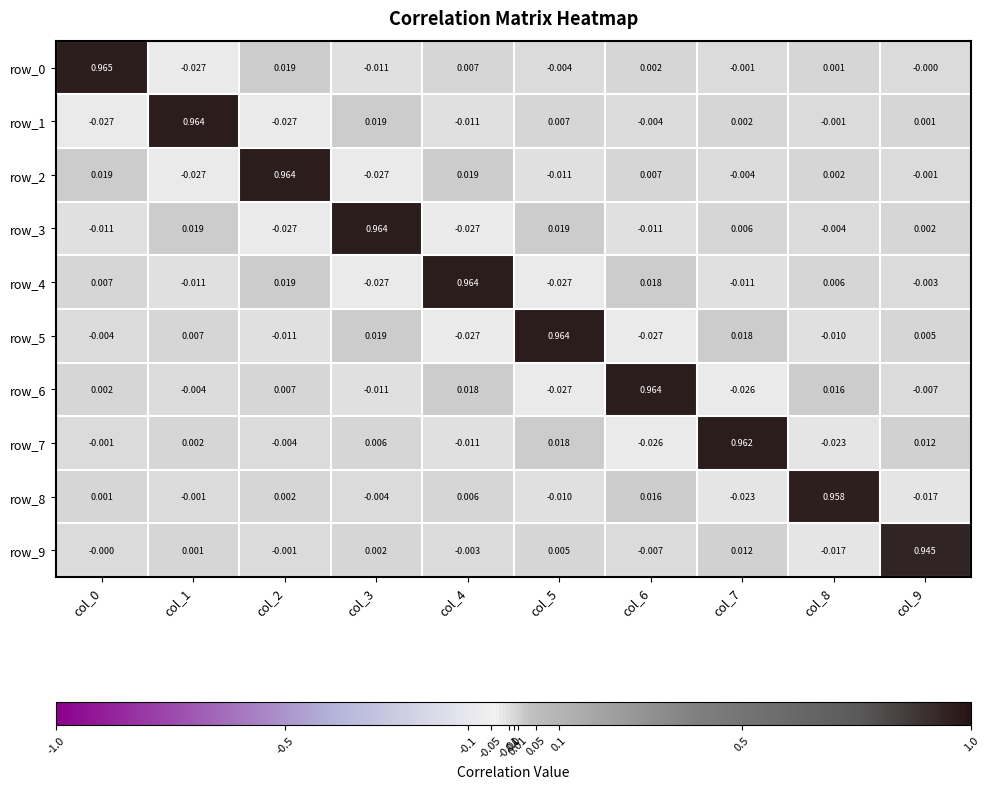

At which label does row_4 reach its peak?

col_4